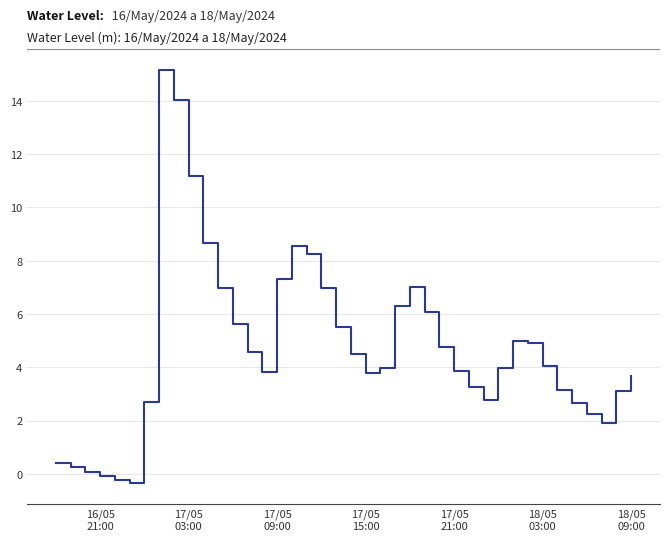

What is the difference between the maximum and minimum values?

15.5